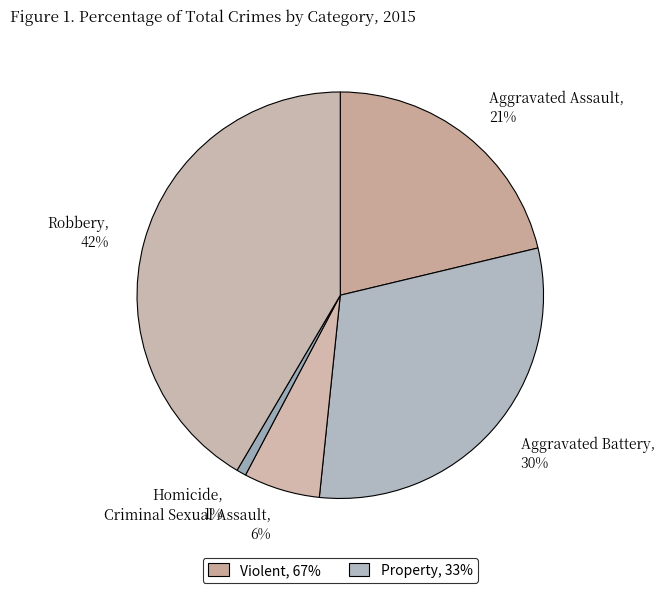

Which slice is the largest?

Robbery